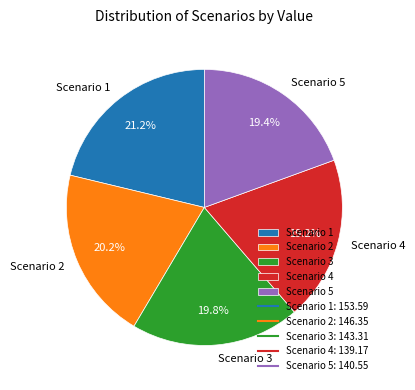

Count the number of slices in the pie.

5